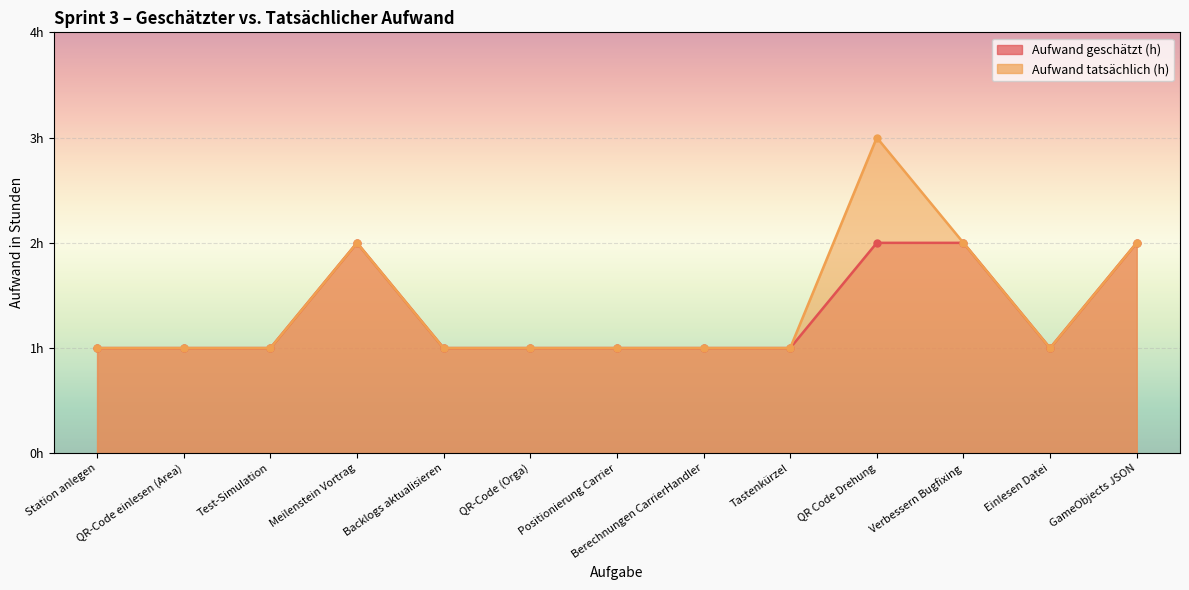

What are all the series names shown in the legend?

Aufwand geschätzt (h), Aufwand tatsächlich (h)